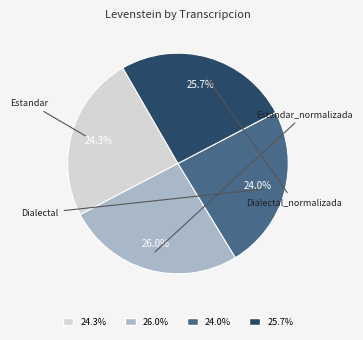

What is the largest slice in the pie chart?

Estandar_normalizada